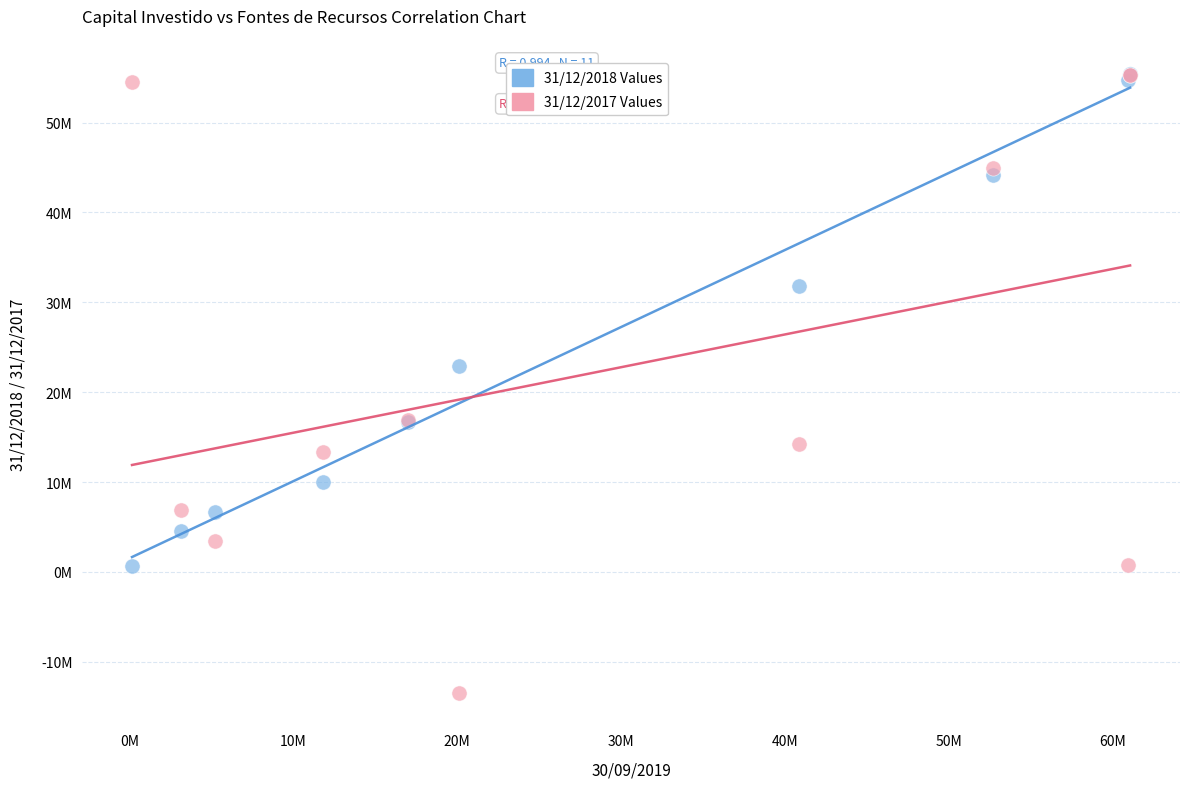

What are all the series names shown in the legend?

31/12/2018 Values, 31/12/2017 Values